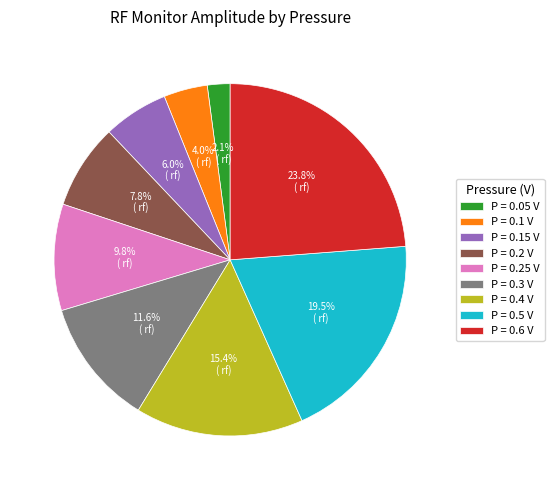

Is the sum of P = 0.4 V and P = 0.1 V greater than half?

No